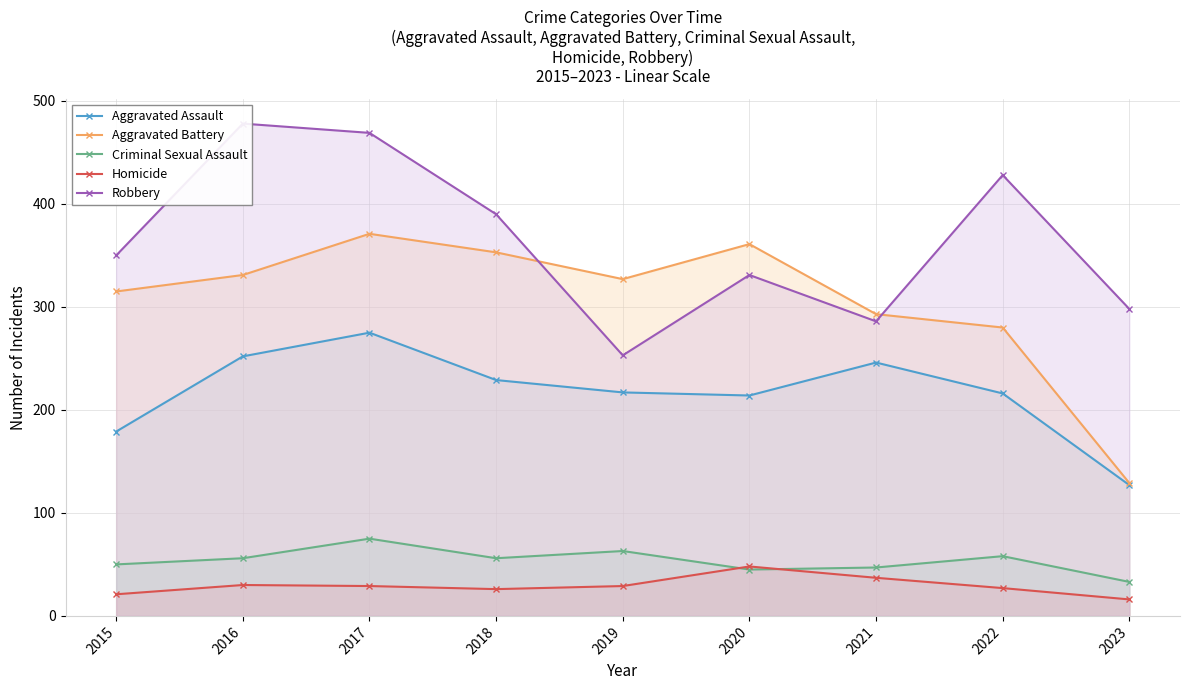

At which category does Criminal Sexual Assault reach its first local valley?

2018